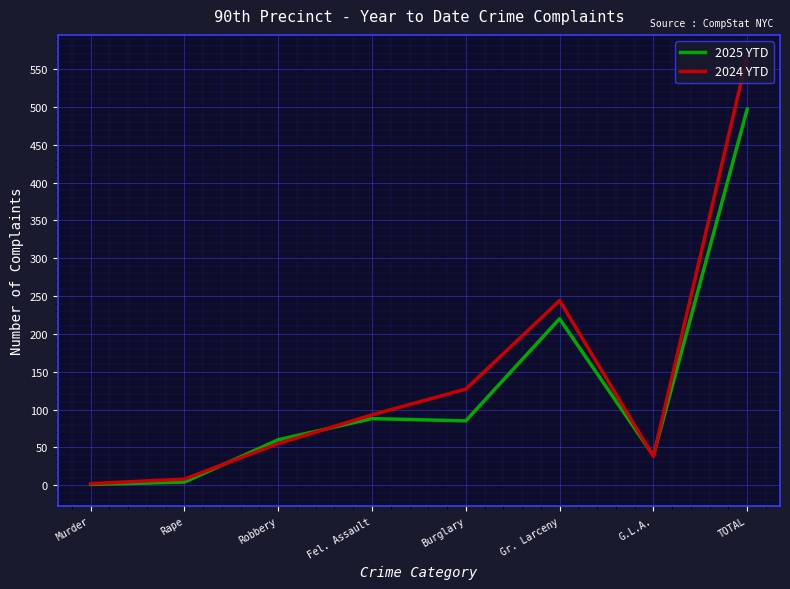

At TOTAL, list the series in order from smallest to largest.

2025 YTD, 2024 YTD